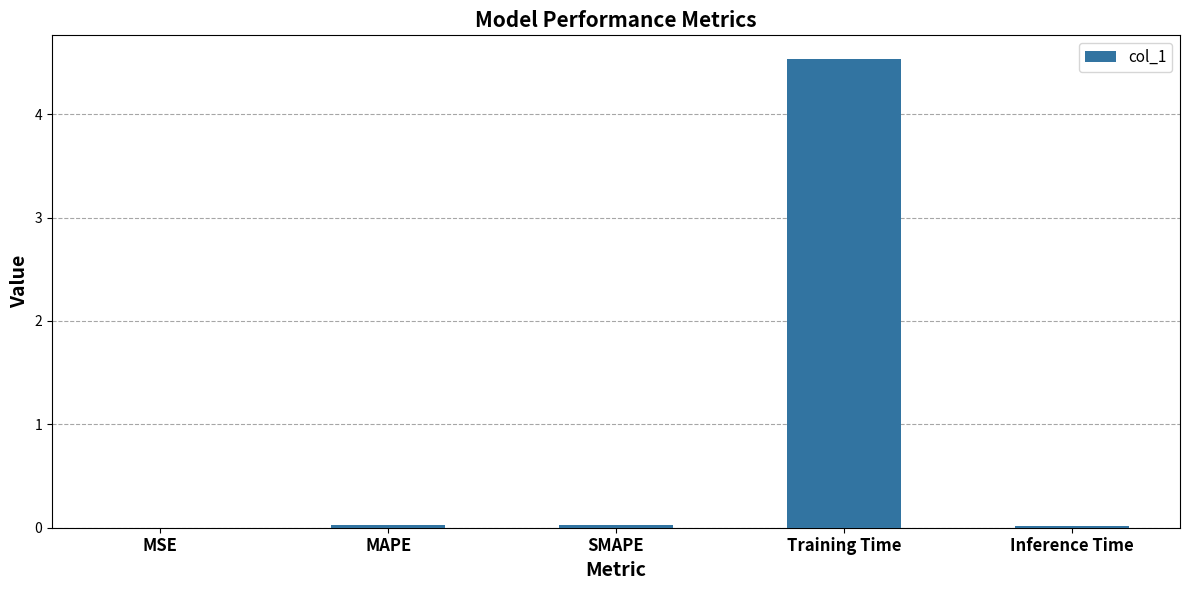

The value at Training Time is 4.5. True or false?

True